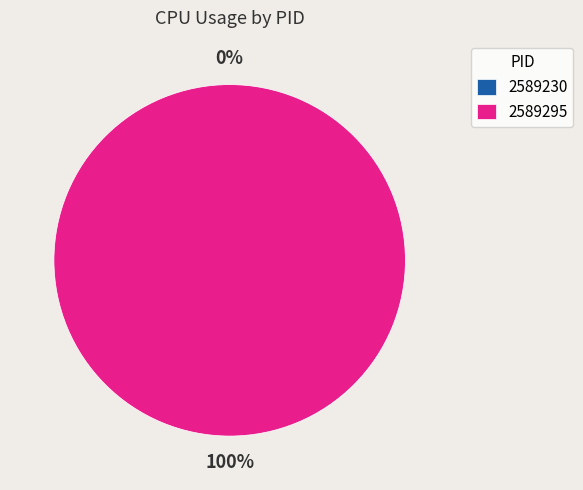

True or false: 2589230 accounts for 1% of the total.

False